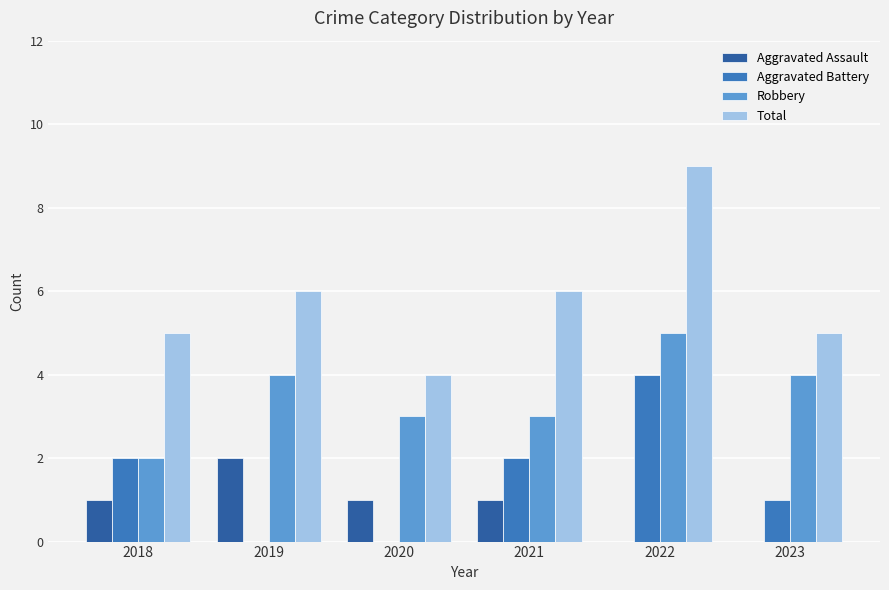

What is the approximate value of Total at 2019?

6